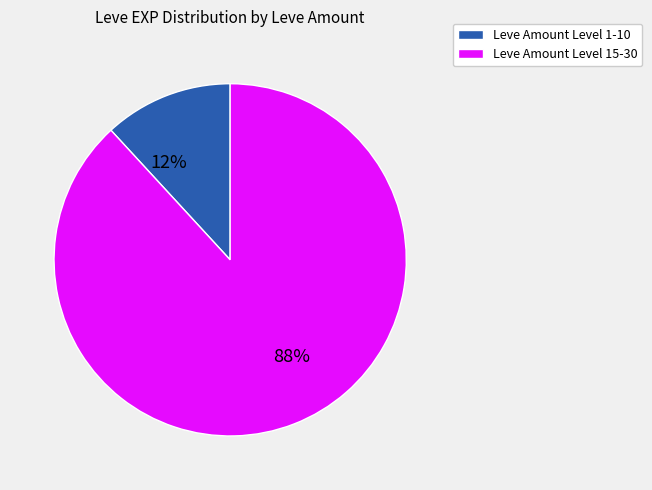

Combined, do Leve Amount Level 15-30 and Leve Amount Level 1-10 account for over 50%?

Yes